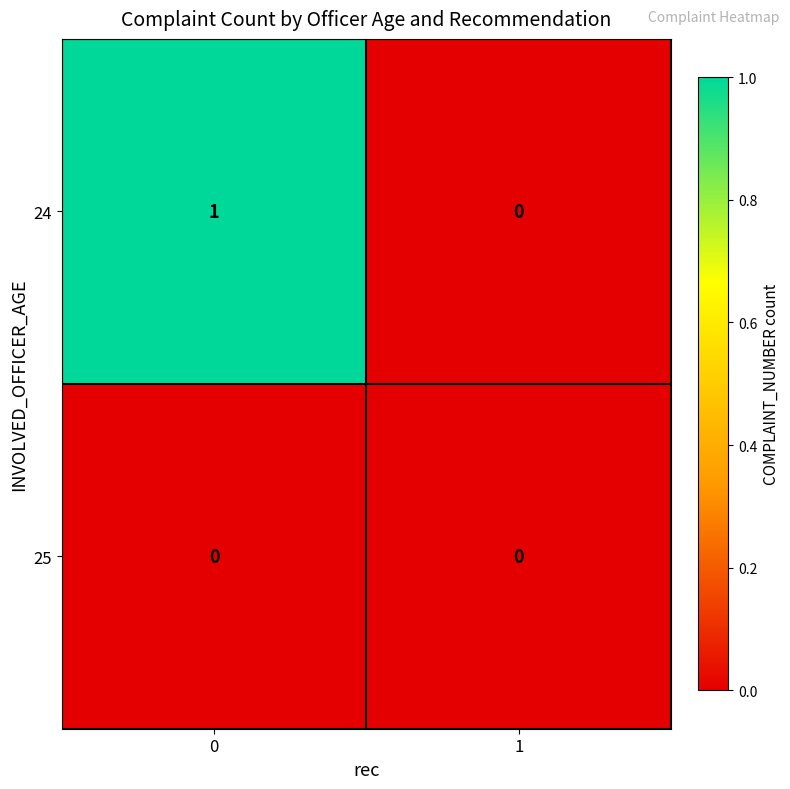

Is it true that 25 equals 0 at 0?

True